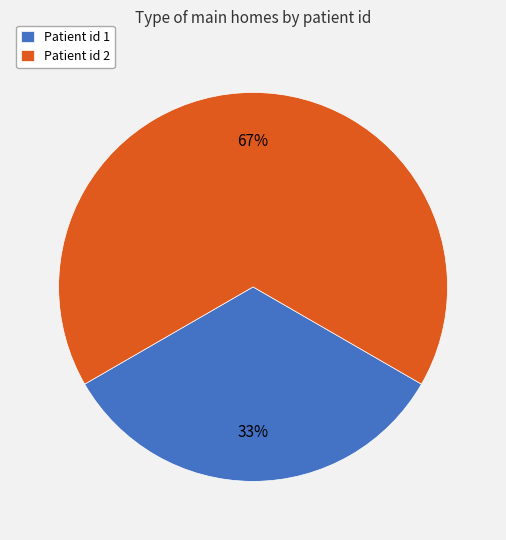

Count the number of slices in the pie.

2